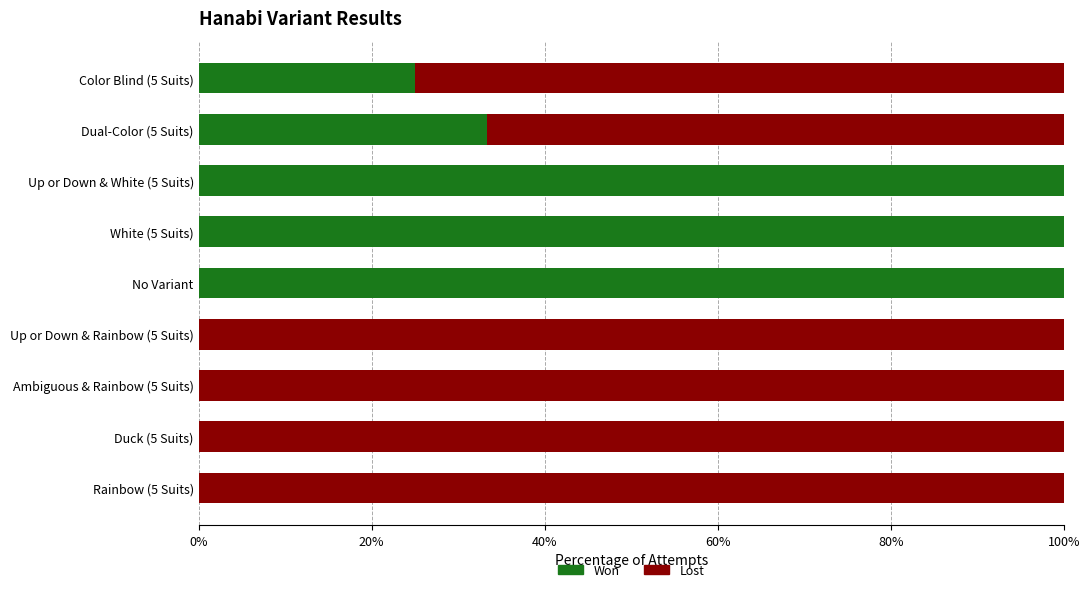

What is the total value across all series at White (5 Suits)?

100.0